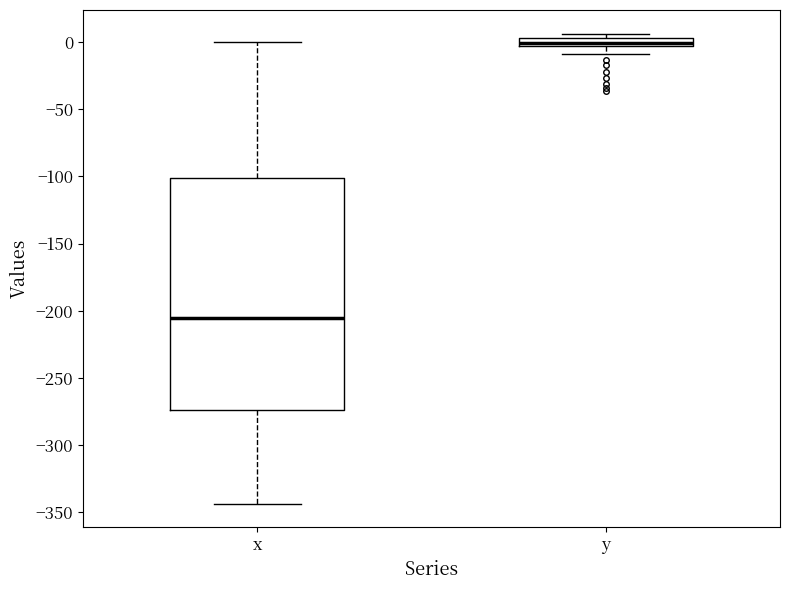

Where does the upper whisker of the box for x end on the y-axis? The values are not printed on the chart, so give them approximately, as read against the axis.

0